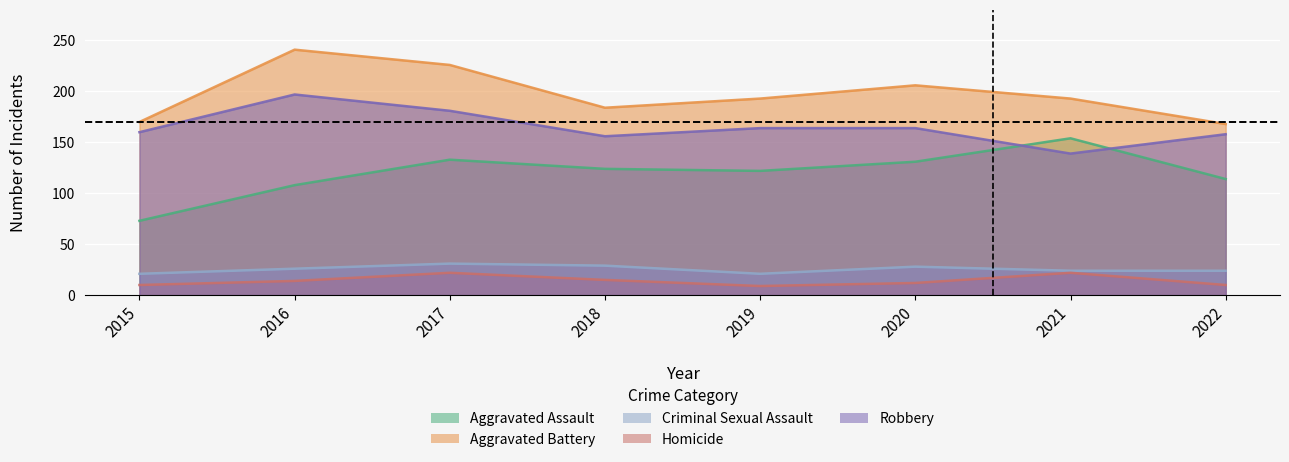

Reading right to left, transcribe all the data shown in this chart.

Aggravated Assault: 114	154	131	122	124	133	108	73
Aggravated Battery: 168	193	206	193	184	226	241	170
Criminal Sexual Assault: 24	24	28	21	29	31	26	21
Homicide: 10	22	12	9	15	22	14	10
Robbery: 158	139	164	164	156	181	197	160